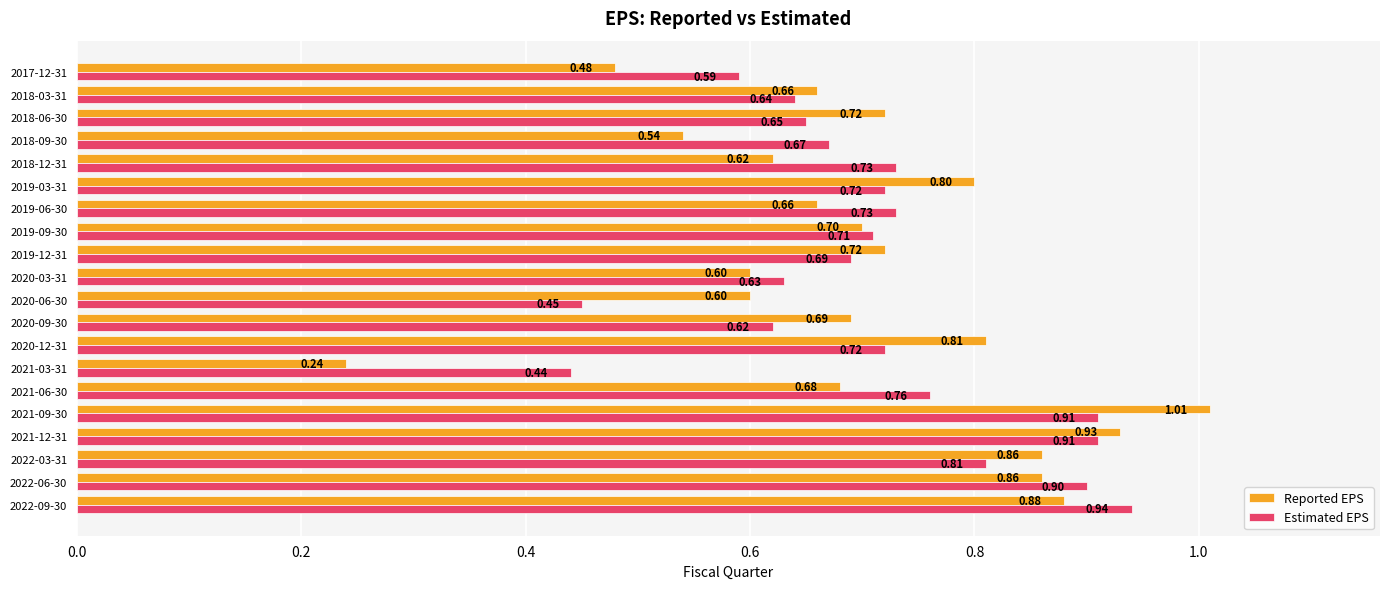

List the series in order of their peak value, lowest first.

Estimated EPS, Reported EPS